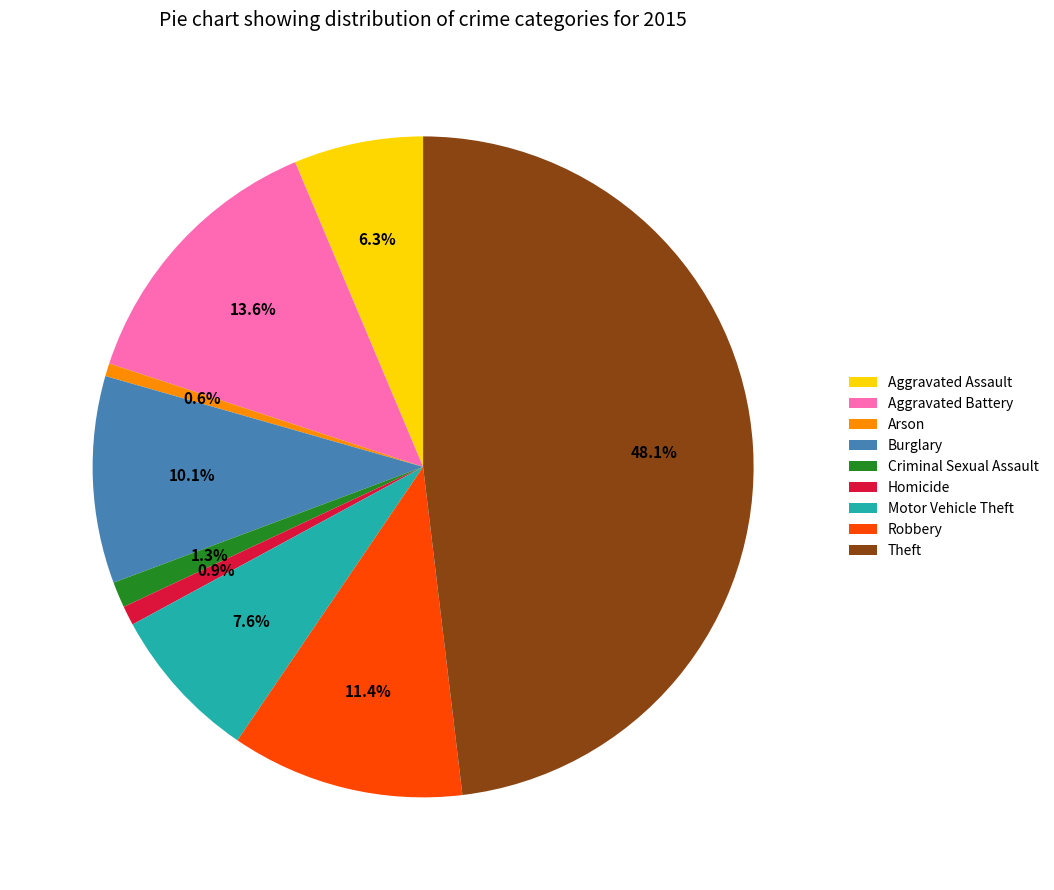

What is the total percentage of Criminal Sexual Assault and Theft?

49.4%